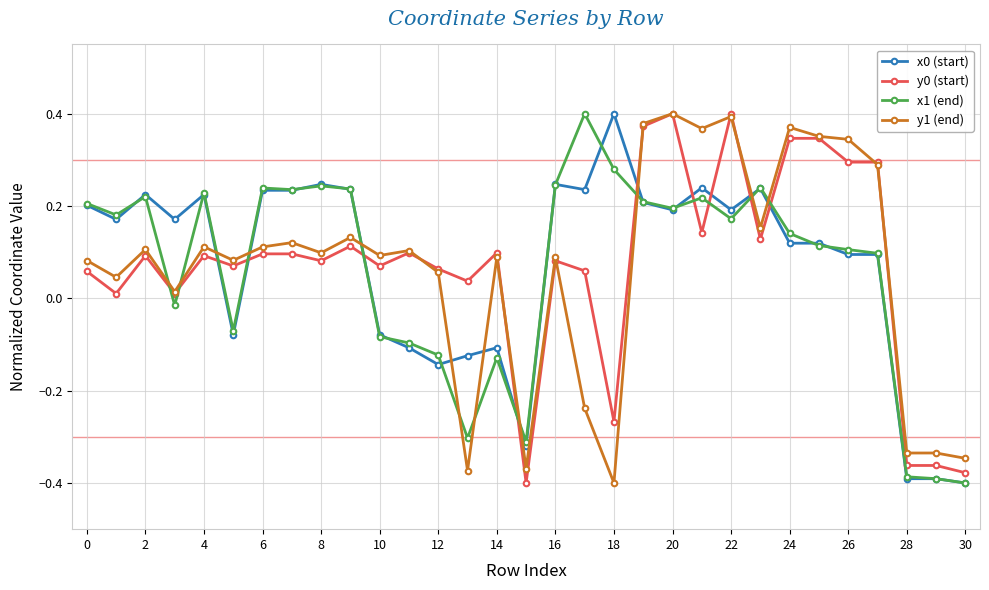

How many intersections are there between x1 (end) and y1 (end)?

11